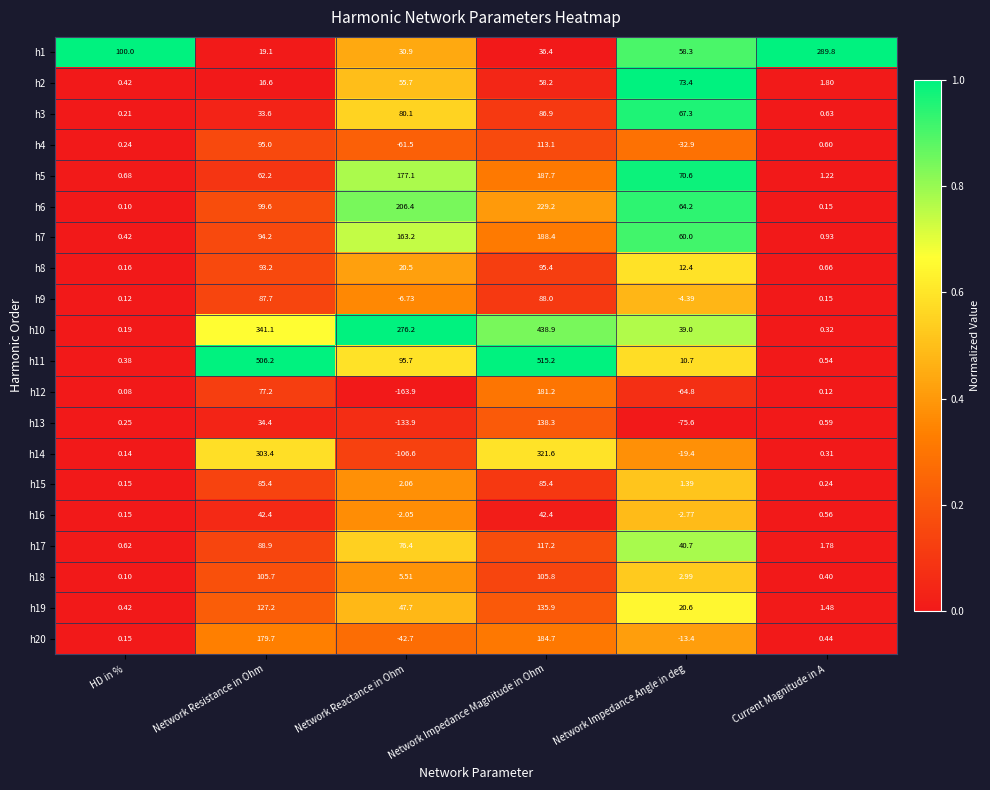

Where is h8 nearest to the value 47?

Network Reactance in Ohm